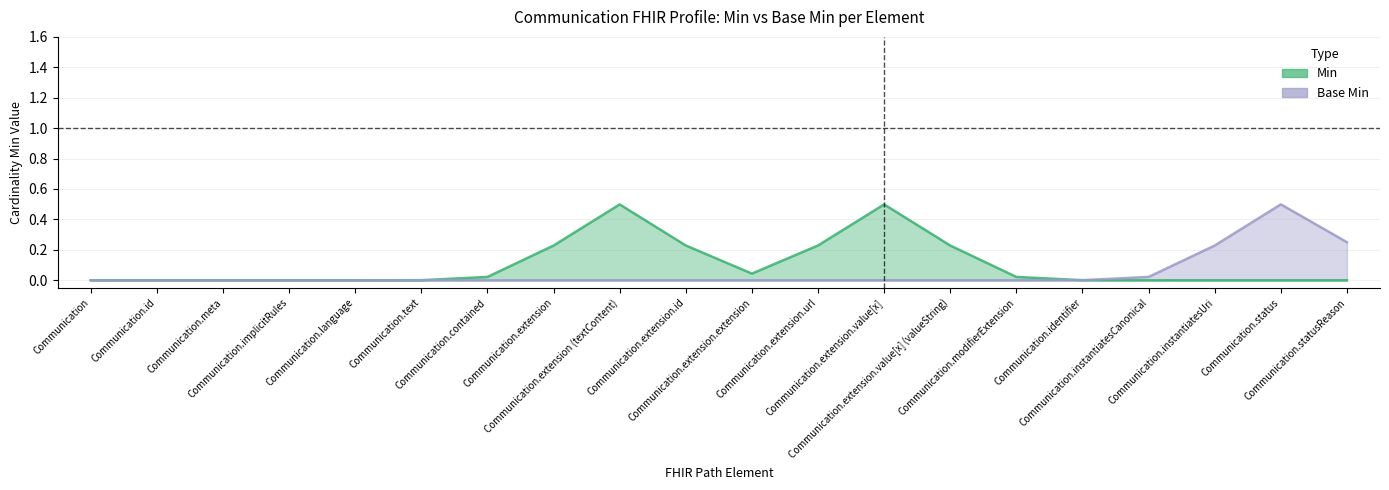

Is the value of Base Min at Communication.extension greater than the value of Min at Communication?

No